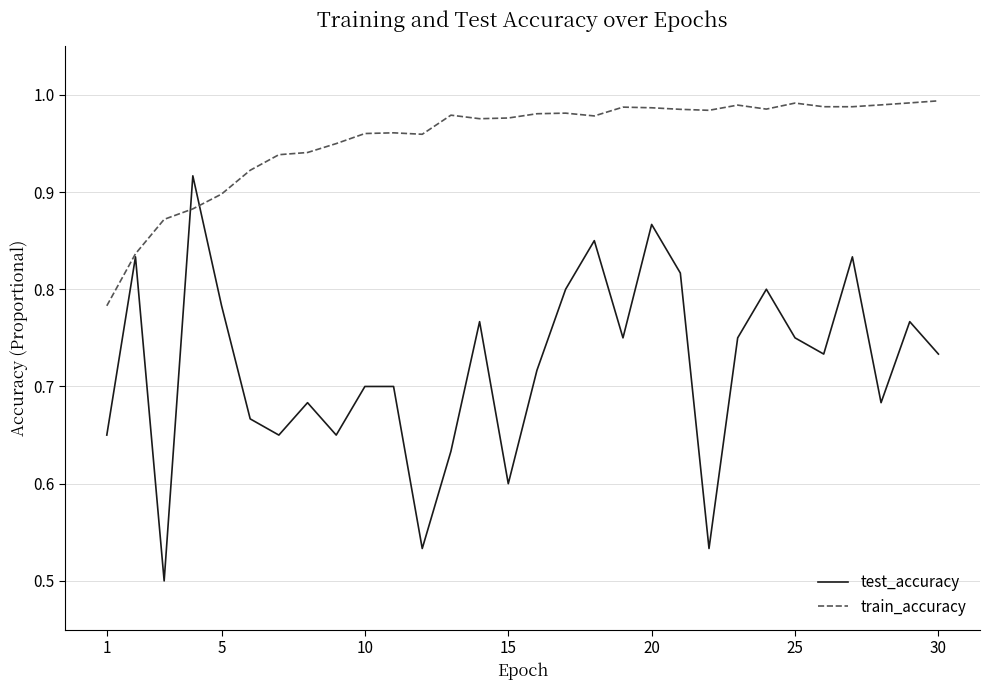

True or false: train_accuracy has more than 1 interior local peaks.

True